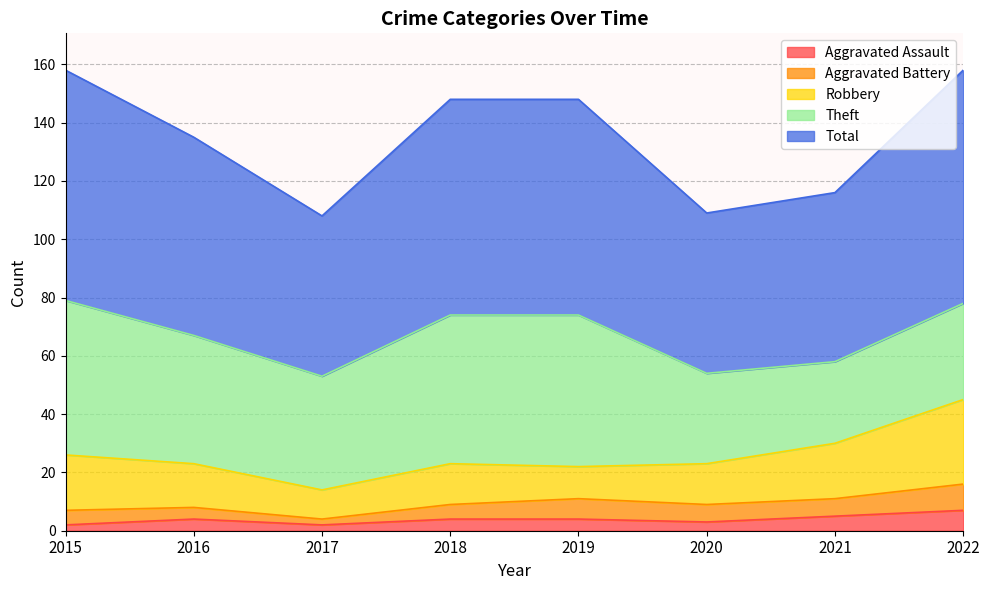

What is the difference between the Theft values at 2019 and 2018?

1